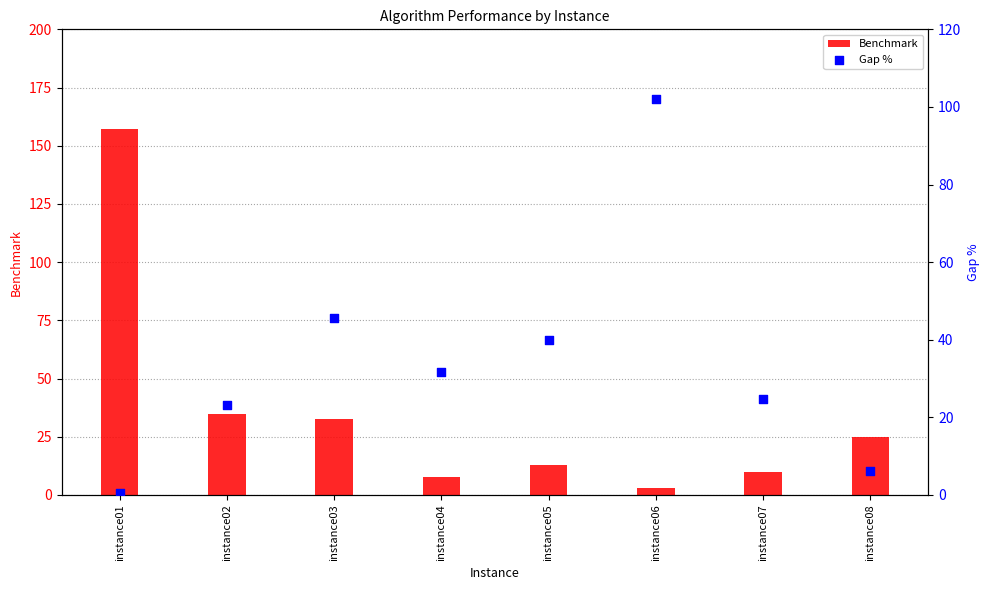

At which category is the sum across all series the highest?

instance01